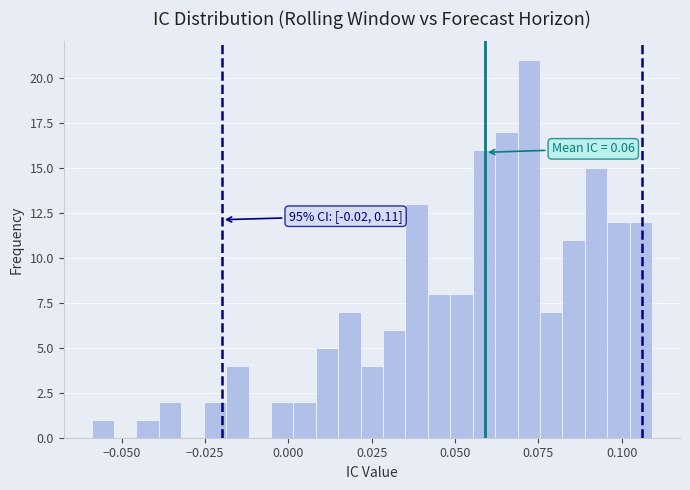

Read against the x-axis, roughly where is the centre of the tallest bar?

0.070